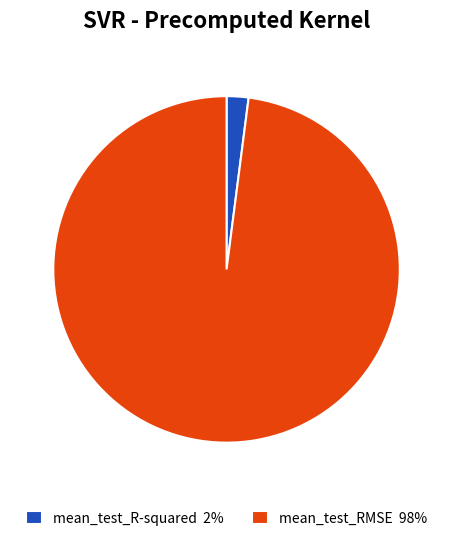

Is there any slice that represents more than half of the pie?

Yes